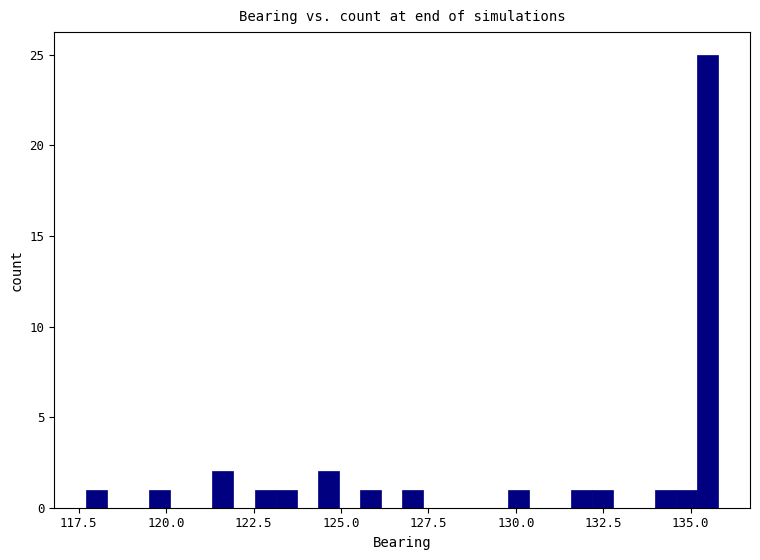

Around what value on the x-axis is the tallest bar? Give the approximate position of its centre, as read against the axis.

135.5